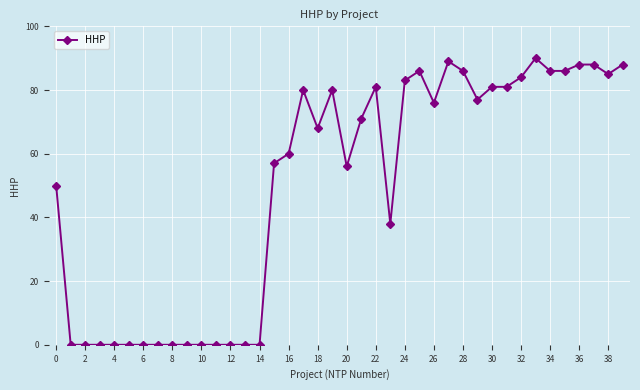

True or false: there are more than 2 points higher than both neighbors.

True